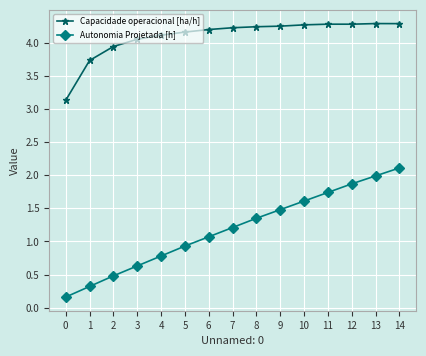

True or false: Autonomia Projetada [h] and Capacidade operacional [ha/h] cross at least once.

False